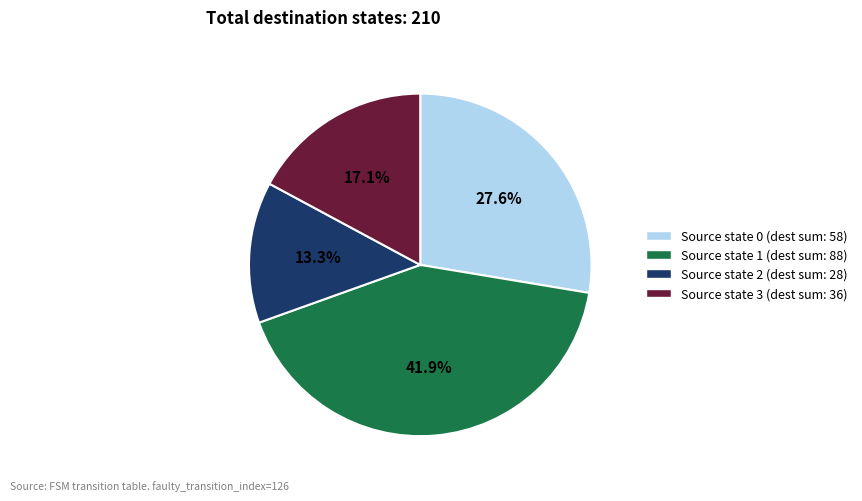

How many segments does this pie chart have?

4